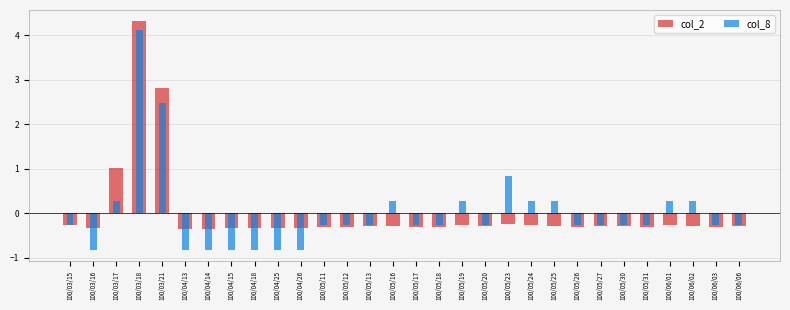

At which category is the sum across all series the highest?

100/03/18